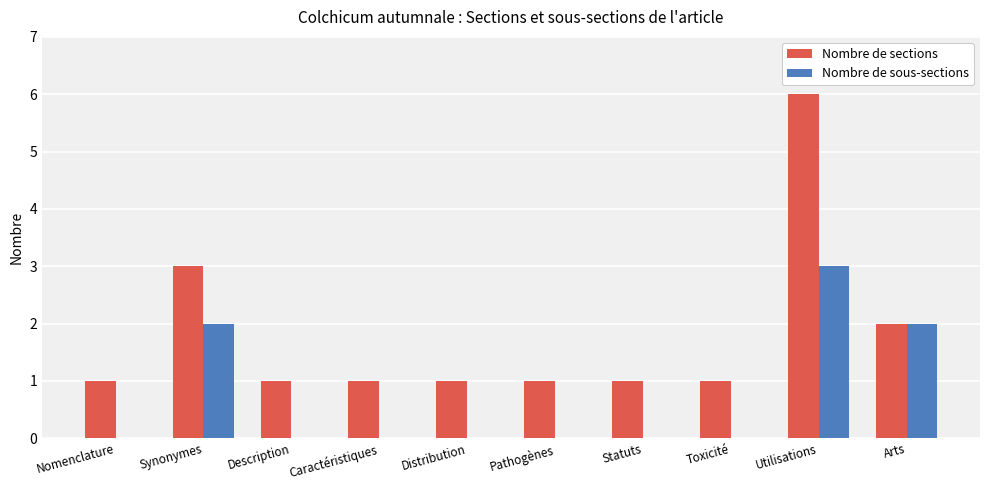

What is the sum of all Nombre de sous-sections values?

7